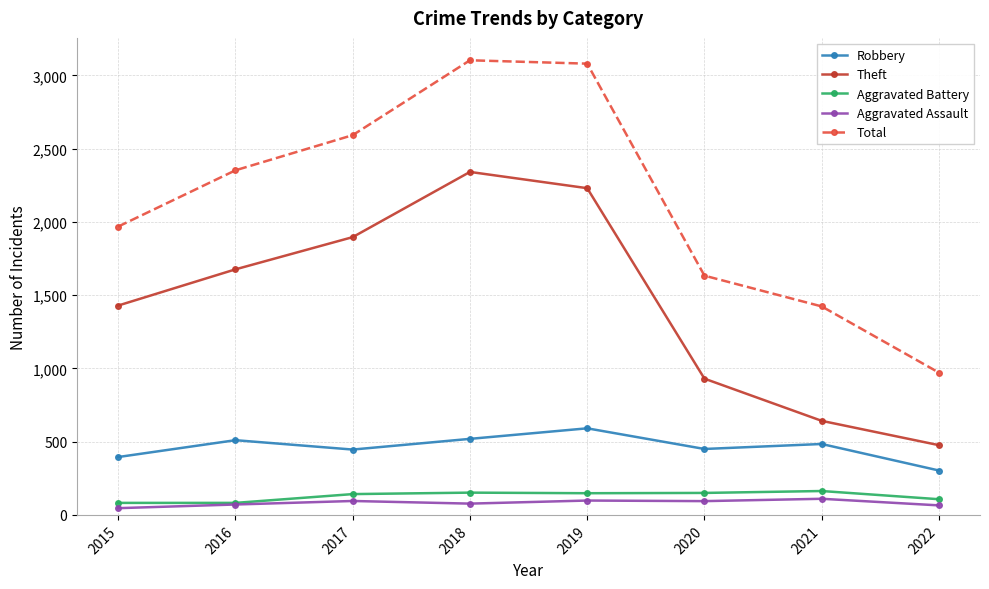

What is the value of the Aggravated Battery point at the 4th from the left?

152